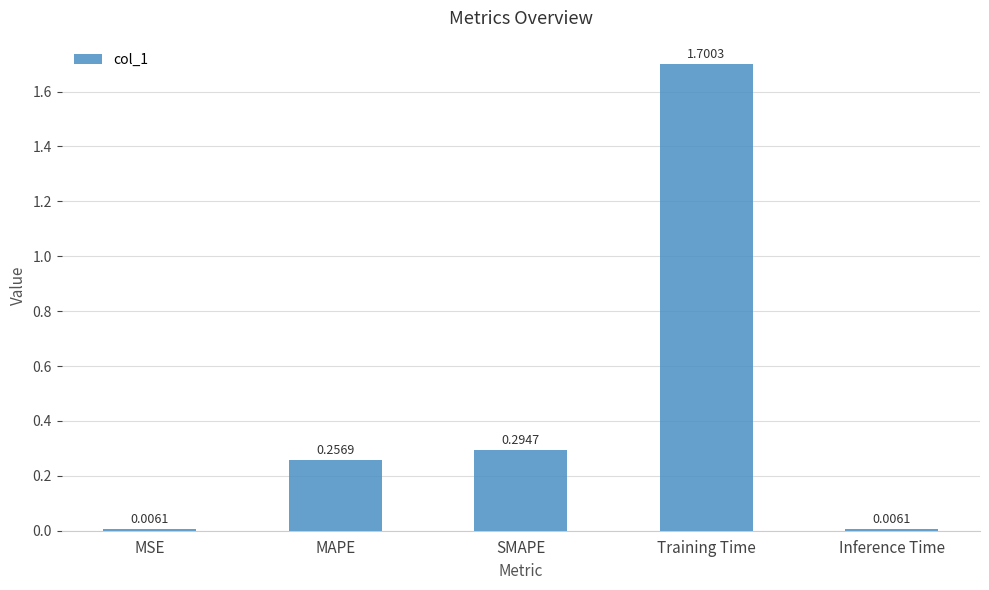

What is the difference between the values at SMAPE and Training Time?

1.4